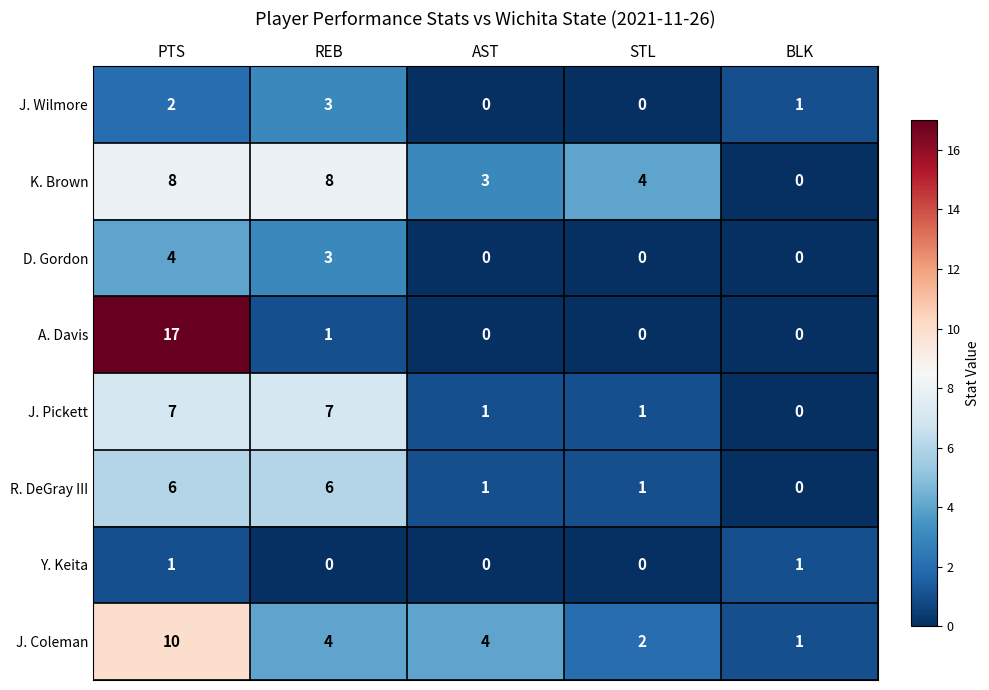

Is the value of J. Wilmore at BLK greater than the value of R. DeGray III at BLK?

Yes